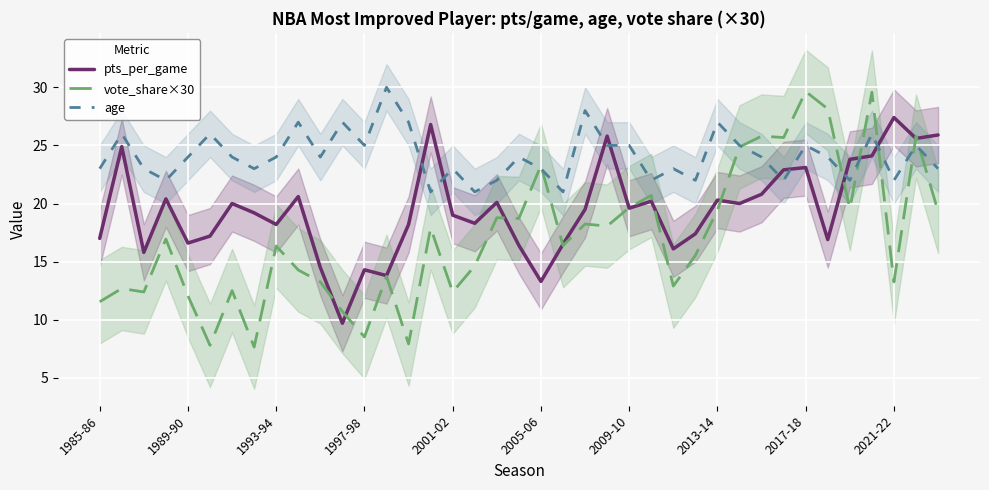

What is the difference between the highest and lowest values at 27?

6.5